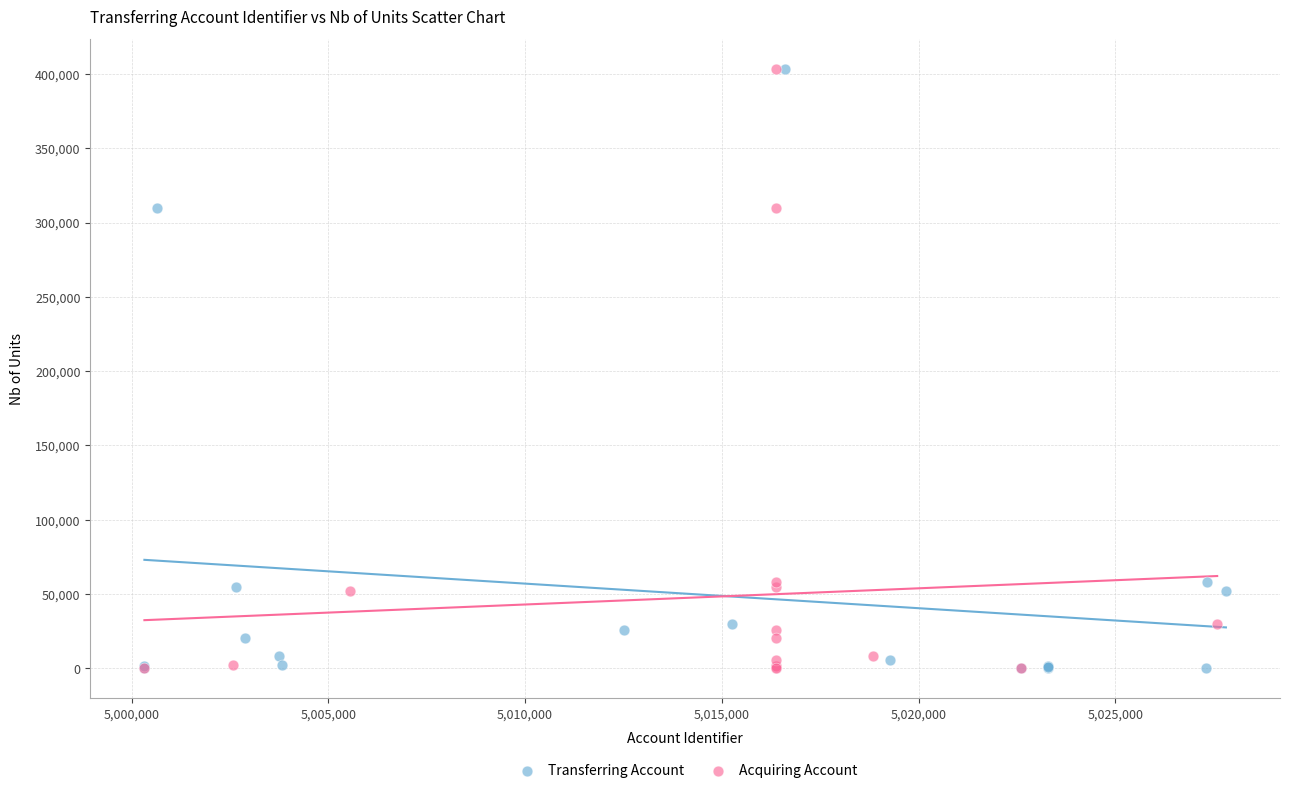

What are all the series names shown in the legend?

Transferring Account, Acquiring Account